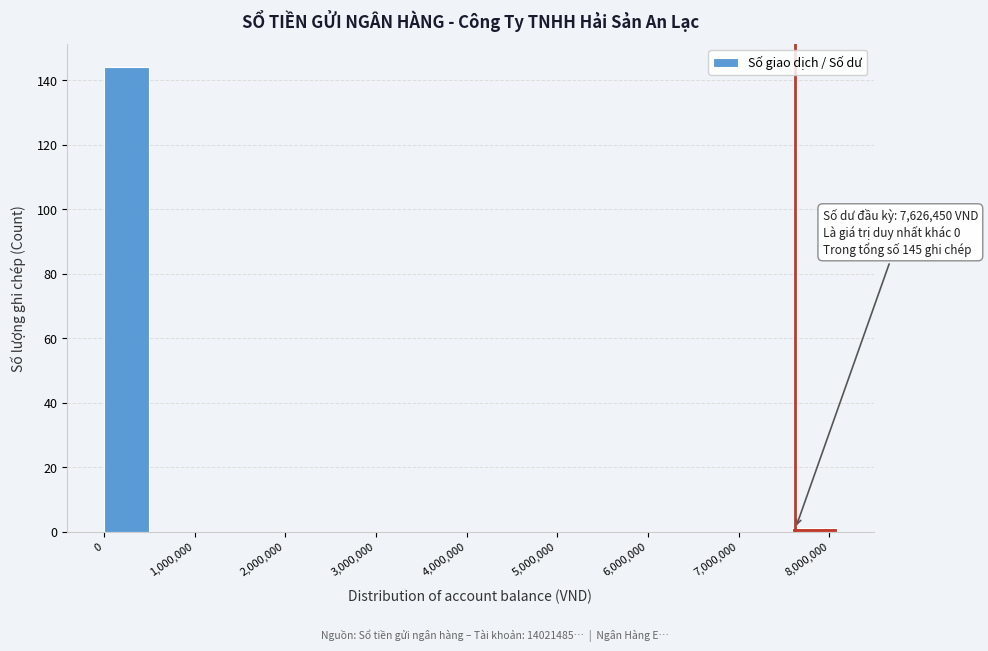

Over which range of the x-axis is the bar tallest?

0 to 500000